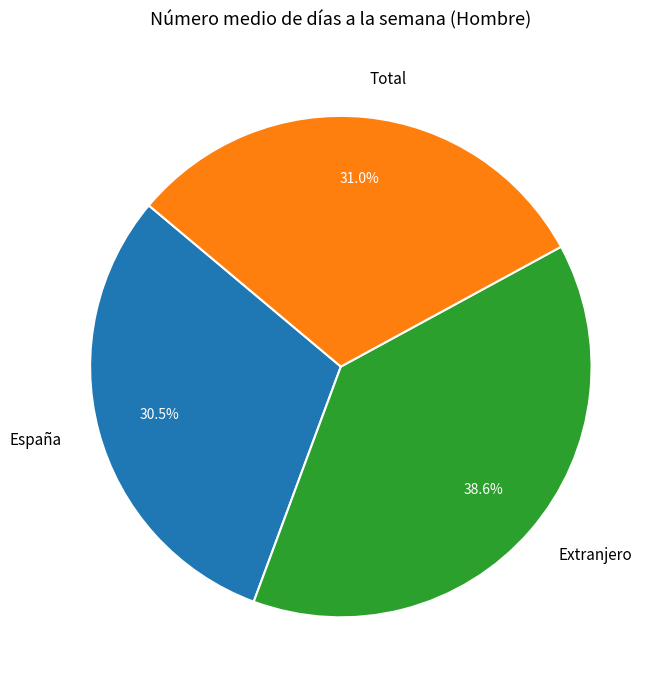

How much of the chart is everything except Total?

69.0%